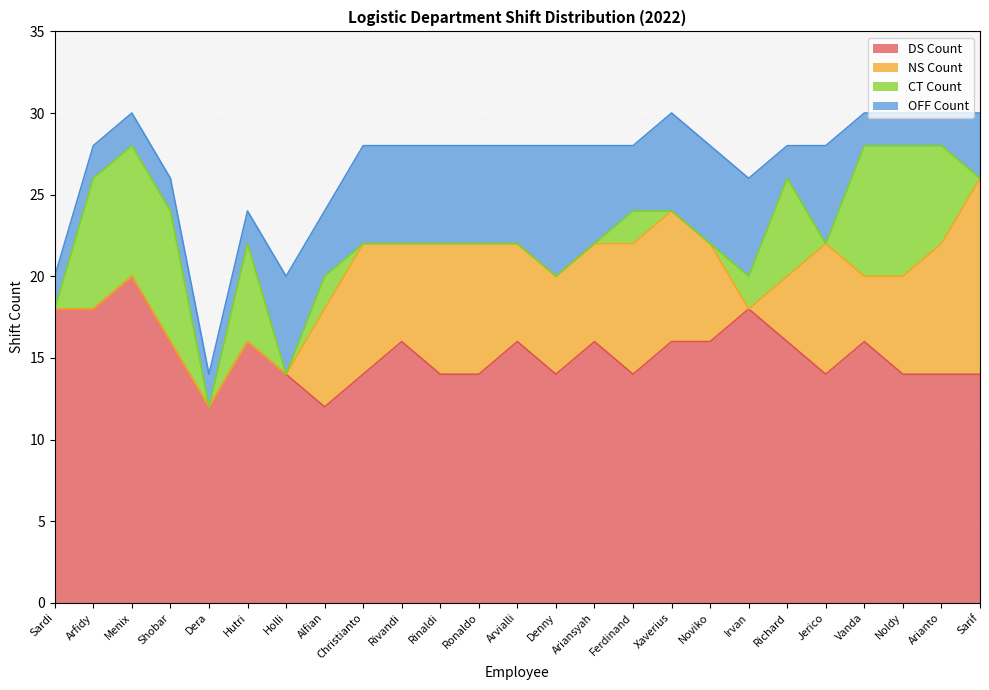

True or false: DS Count and NS Count intersect in this chart.

False